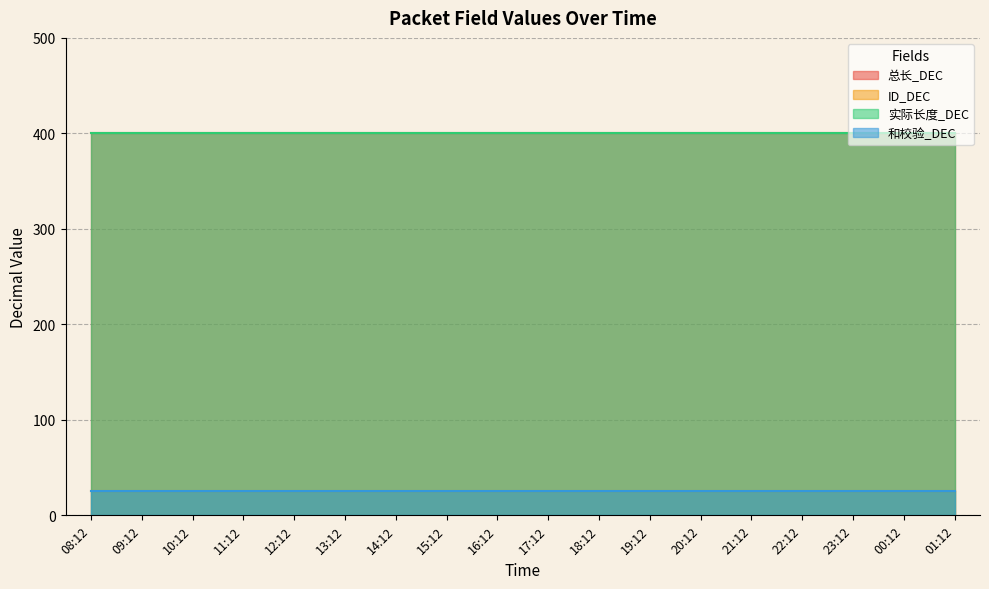

At which label is 和校验_DEC closest to 25?

08:12